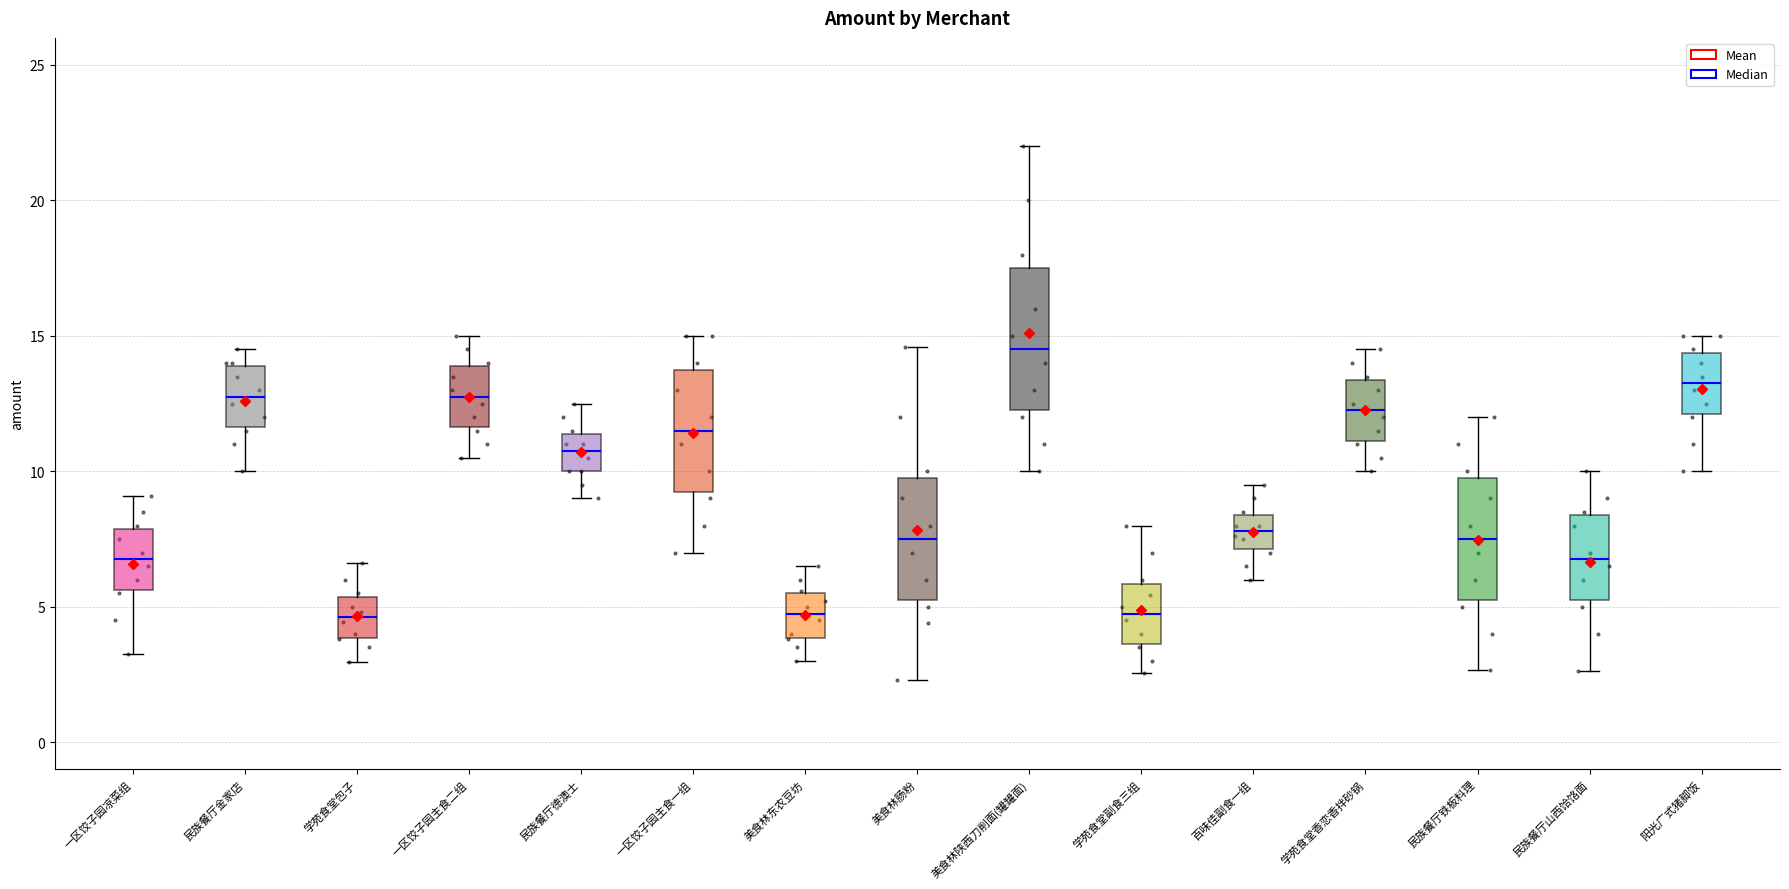

Reading left to right, transcribe this box plot: for each box, give where its median line is, the range the box spans, and where its two whiskers end, as read against the y-axis. The values are not printed on the chart, so give them approximately, as read against the axis.

一区饺子园凉菜组: median 7.0, box 5.5 to 8.0, whiskers 3.0 to 9.0
民族餐厅金家店: median 13.0, box 11.5 to 14.0, whiskers 10.0 to 14.5
学苑食堂包子: median 4.5, box 4.0 to 5.5, whiskers 3.0 to 6.5
一区饺子园主食二组: median 13.0, box 11.5 to 14.0, whiskers 10.5 to 15.0
民族餐厅德澳士: median 11.0, box 10.0 to 11.5, whiskers 9.0 to 12.5
一区饺子园主食一组: median 11.5, box 9.5 to 14.0, whiskers 7.0 to 15.0
美食林东农豆坊: median 5.0, box 4.0 to 5.5, whiskers 3.0 to 6.5
美食林肠粉: median 7.5, box 5.5 to 10.0, whiskers 2.5 to 14.5
美食林陕西刀削面(罐罐面): median 14.5, box 12.5 to 17.5, whiskers 10.0 to 22.0
学苑食堂副食三组: median 5.0, box 3.5 to 6.0, whiskers 2.5 to 8.0
百味佳副食一组: median 8.0, box 7.0 to 8.5, whiskers 6.0 to 9.5
学苑食堂香恋香拌砂锅: median 12.5, box 11.0 to 13.5, whiskers 10.0 to 14.5
民族餐厅铁板料理: median 7.5, box 5.5 to 10.0, whiskers 2.5 to 12.0
民族餐厅山西饸饹面: median 7.0, box 5.5 to 8.5, whiskers 2.5 to 10.0
阳光广式猪脚饭: median 13.5, box 12.0 to 14.5, whiskers 10.0 to 15.0